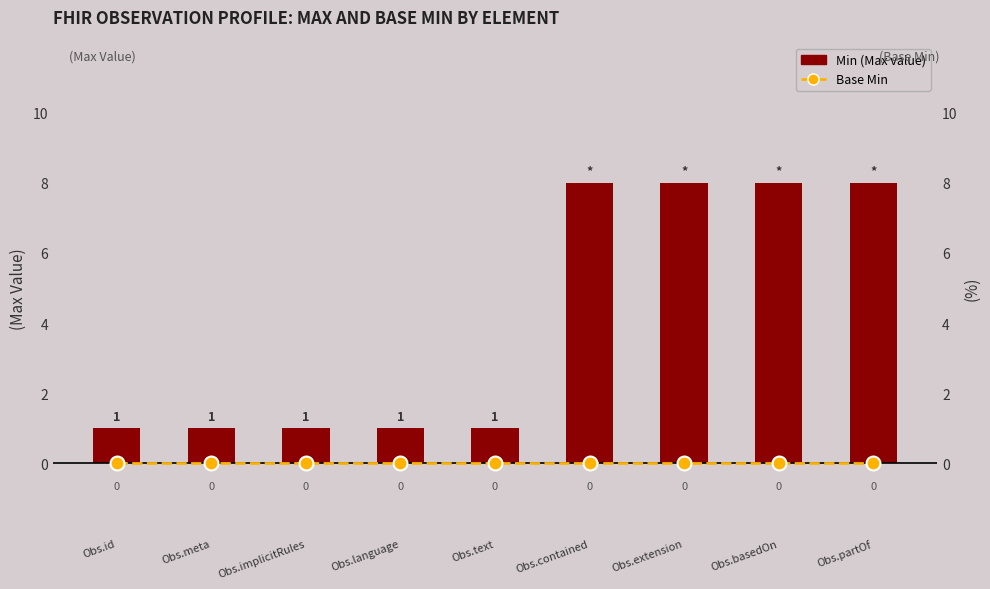

Reading left to right, list all the values displayed in this chart.

Min (Max value): 1	1	1	1	1	8	8	8	8
Base Min: 0	0	0	0	0	0	0	0	0